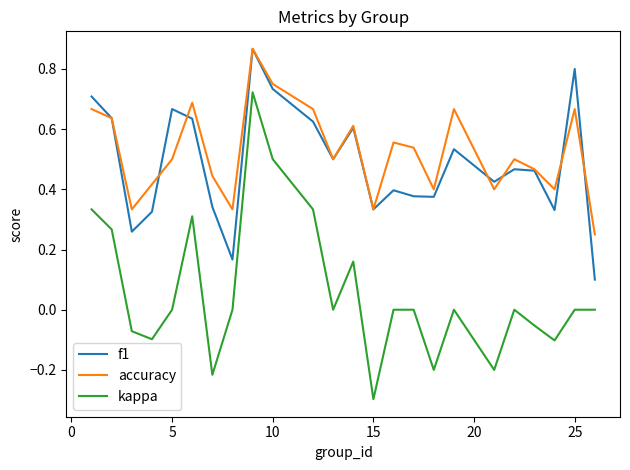

True or false: accuracy and kappa cross at least once.

False